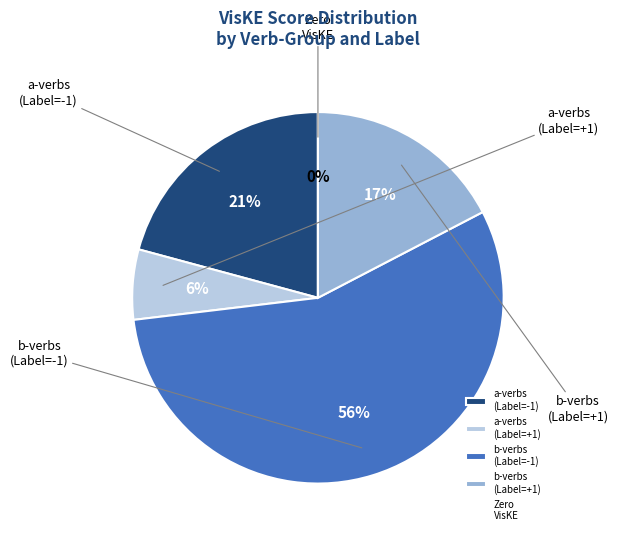

How much of the chart is everything except 34?

97.0%